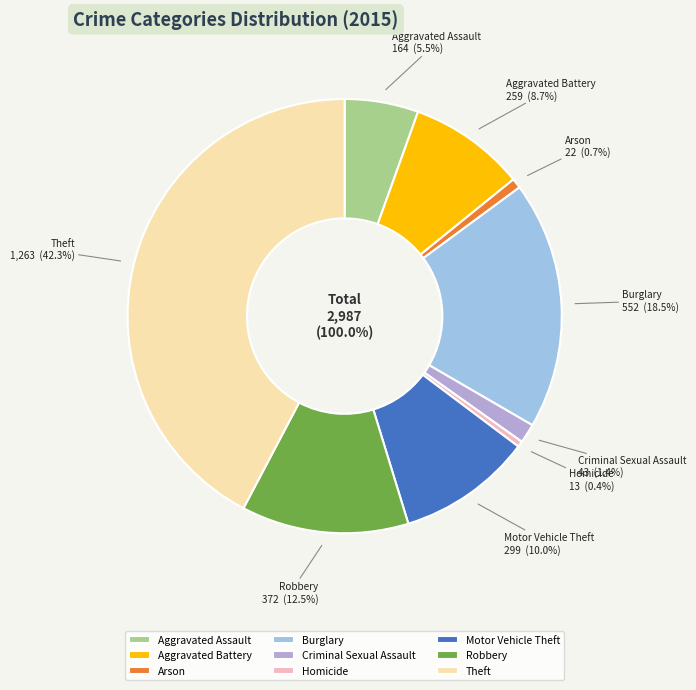

Count the number of slices in the pie.

9